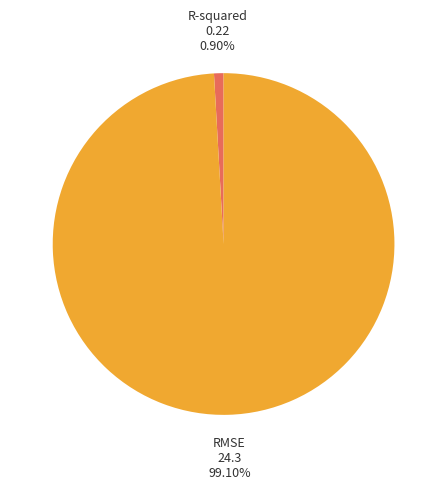

Is there a majority slice in this chart?

Yes